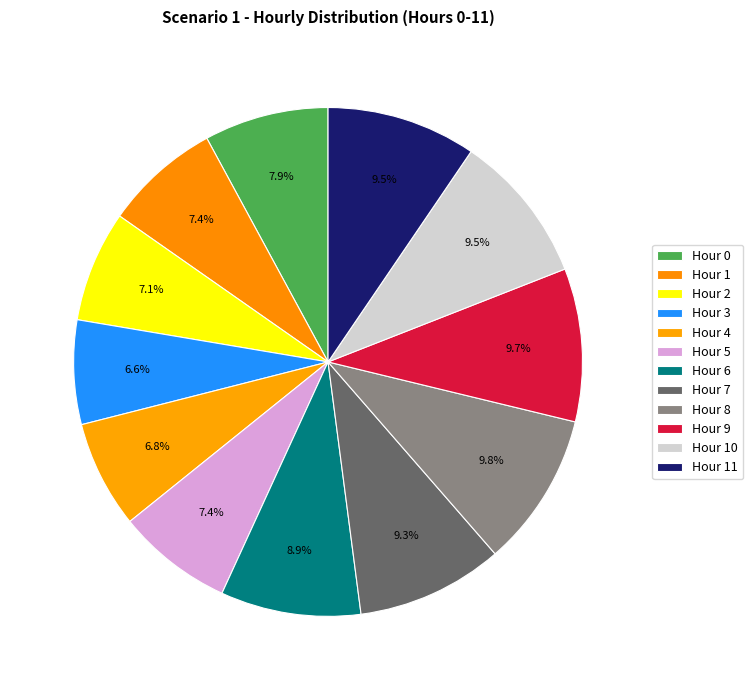

Rank the categories by value from highest to lowest.

8, 9, 10, 11, 7, 6, 0, 1, 5, 2, 4, 3